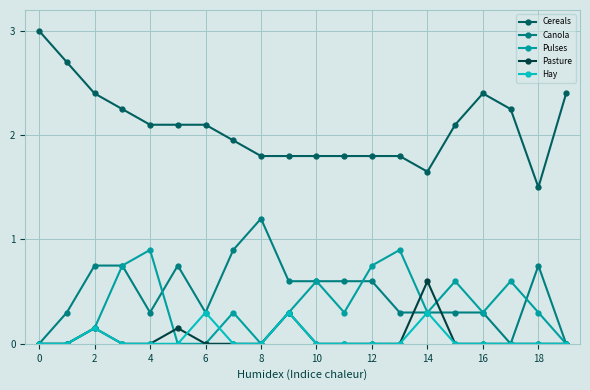

How many data points does each series have?

20